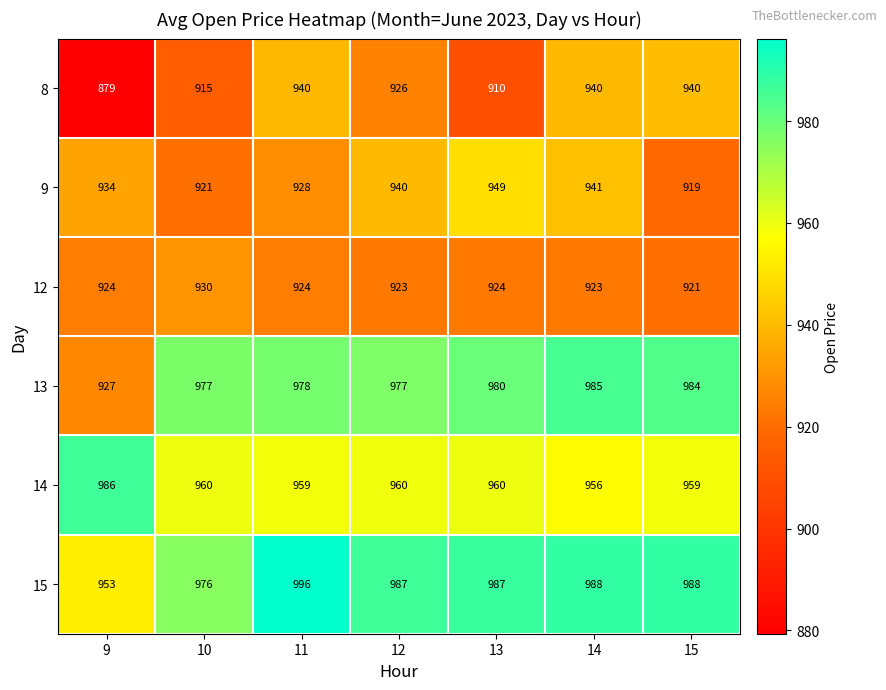

At 13, list the series in order from largest to smallest.

15, 13, 14, 9, 12, 8